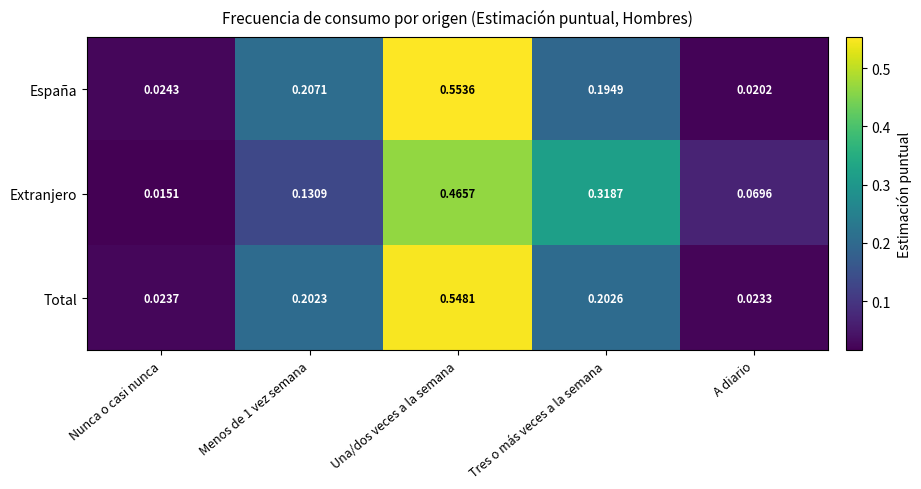

Which series has the widest spread of values?

España